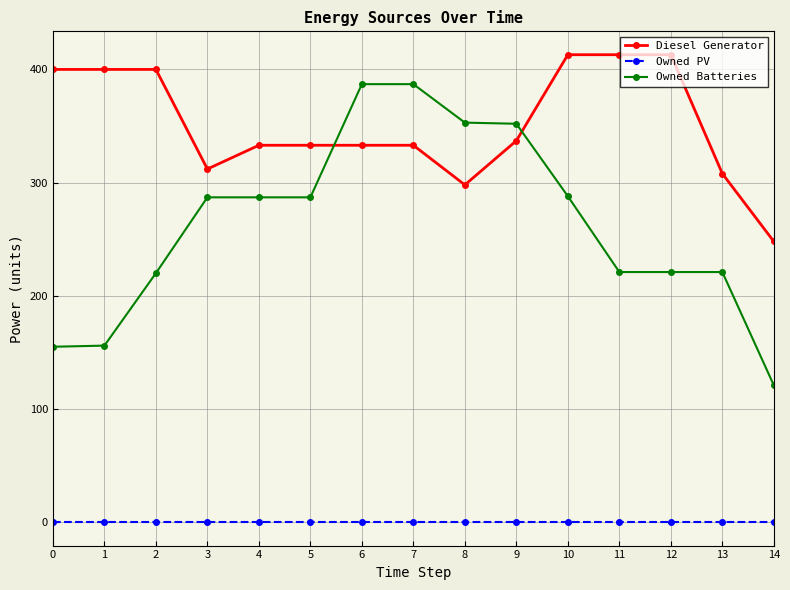

Rank the series by their average value, from highest to lowest.

Diesel Generator, Owned Batteries, Owned PV